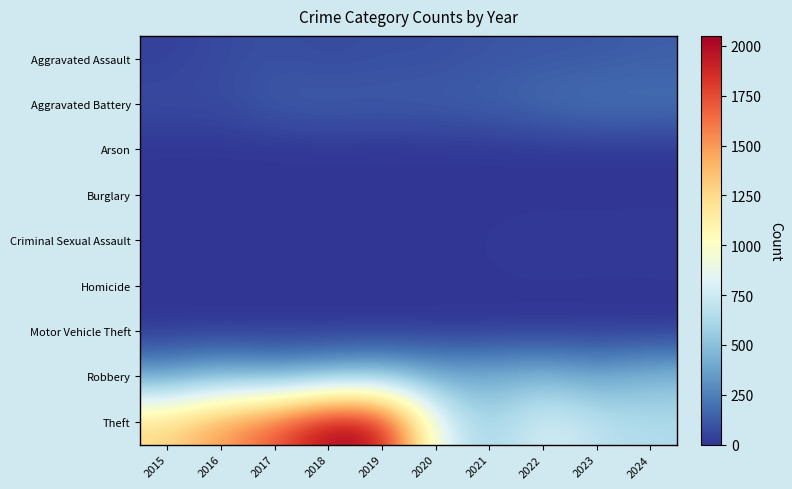

List the series in order of their peak value, lowest first.

Burglary, Arson, Homicide, Motor Vehicle Theft, Criminal Sexual Assault, Aggravated Assault, Aggravated Battery, Robbery, Theft